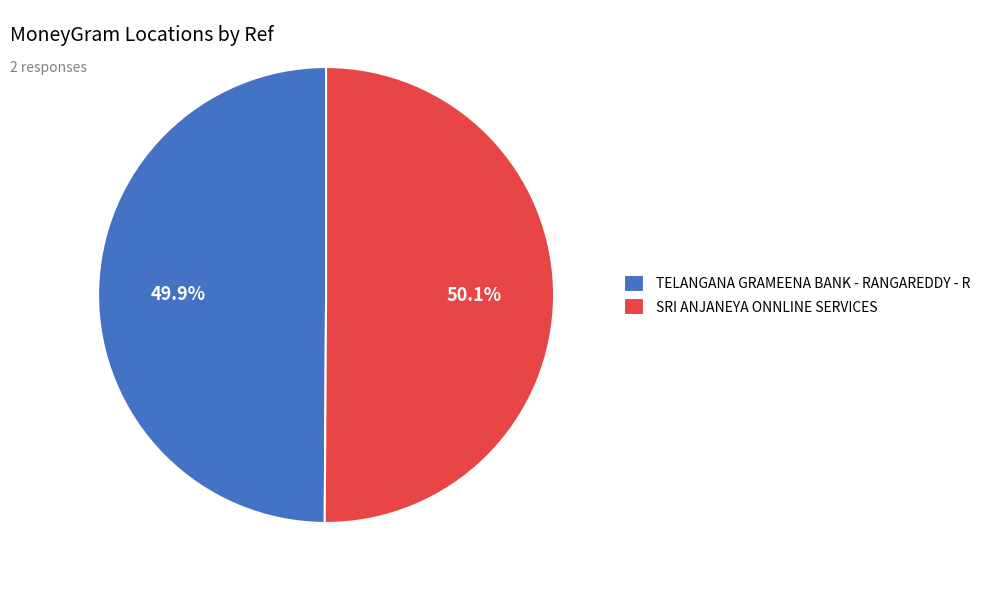

Is there a majority slice in this chart?

Yes